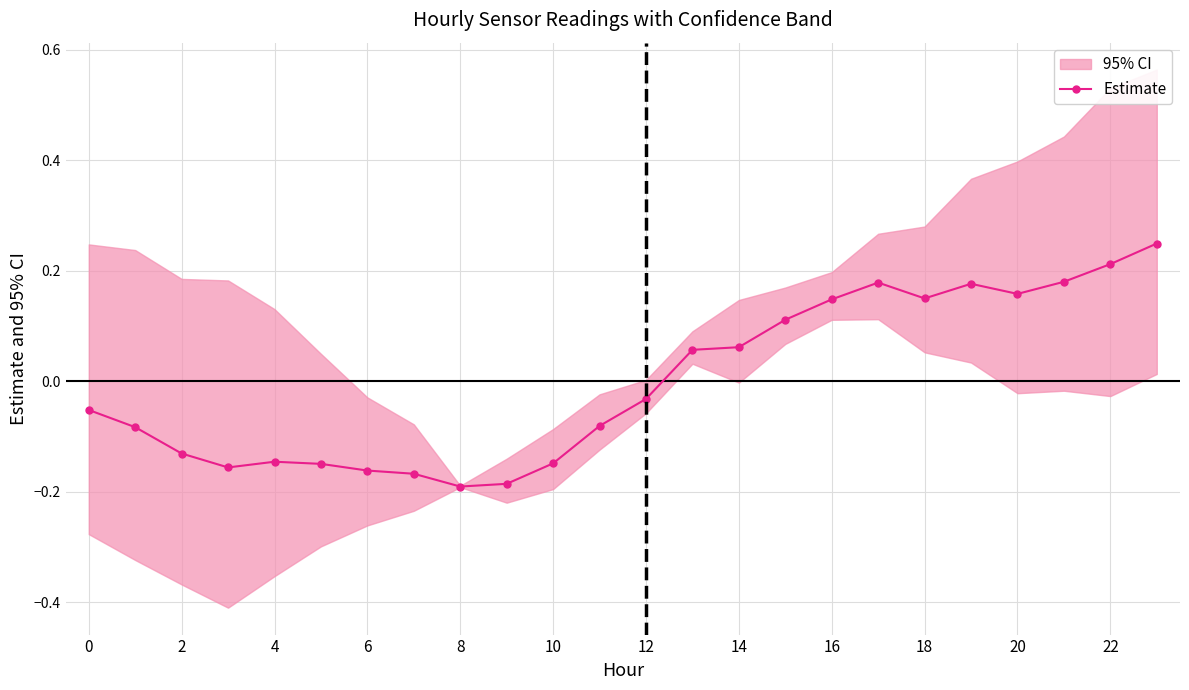

True or false: Estimate has a value of 0.0 at 14.

False